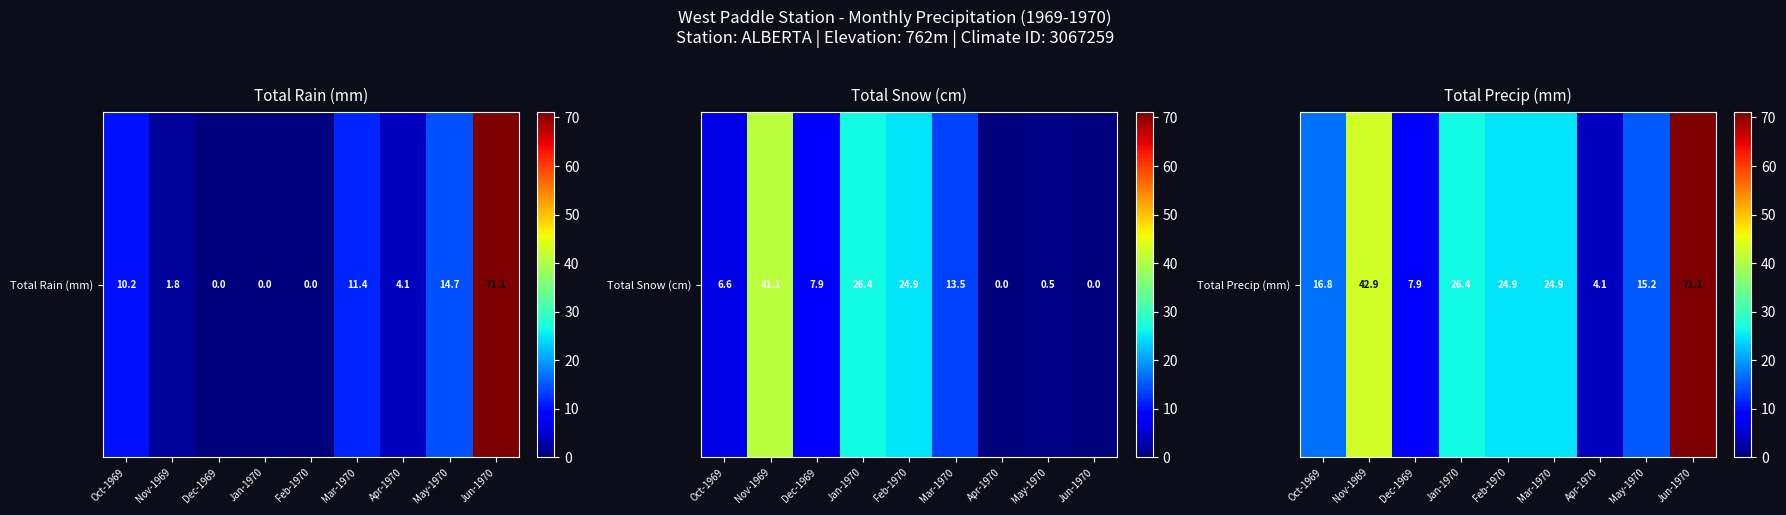

How many series are shown in this chart?

1